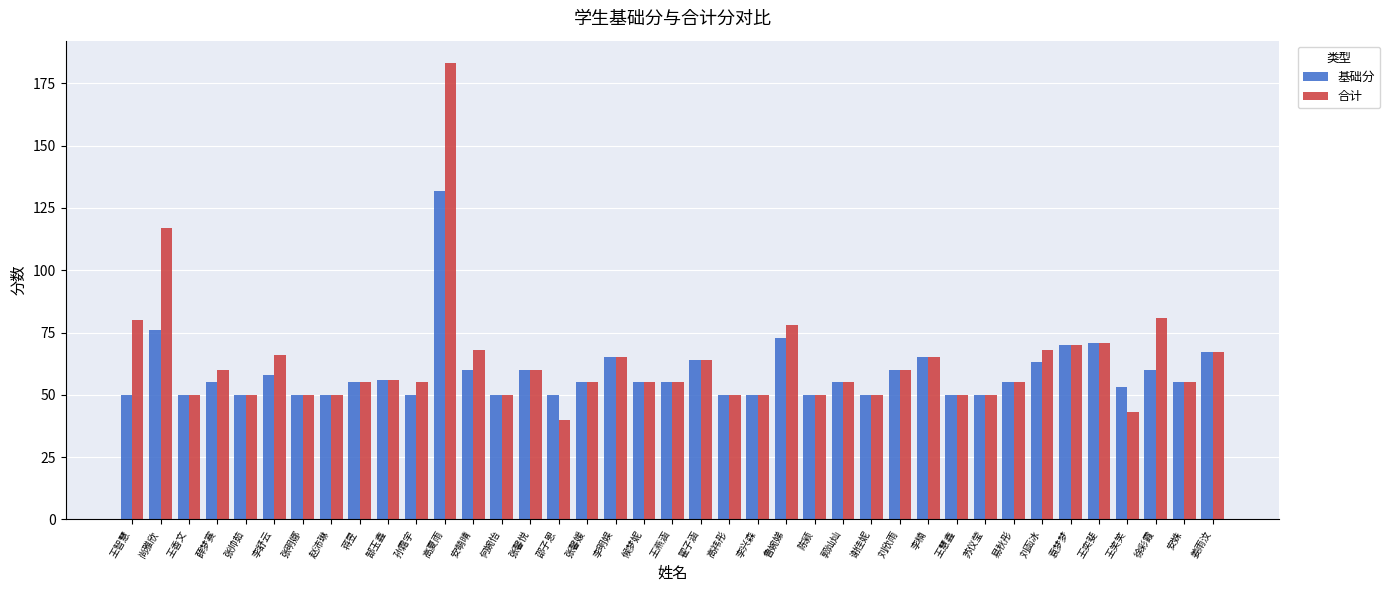

What is the label of the 24th bar from the left?

鲁婉娣